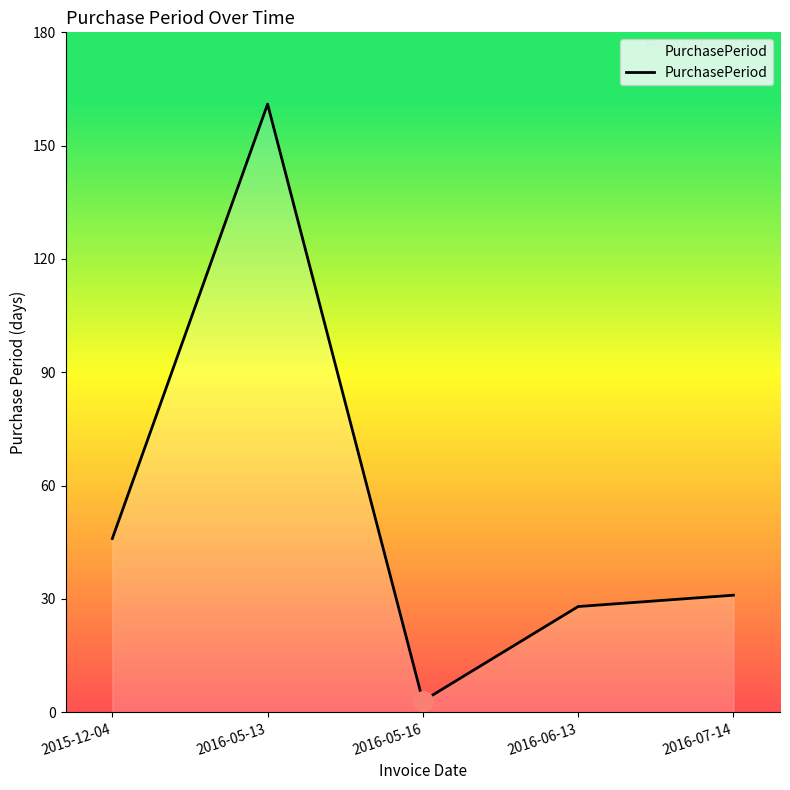

True or false: there are more than 0 points higher than both neighbors.

True